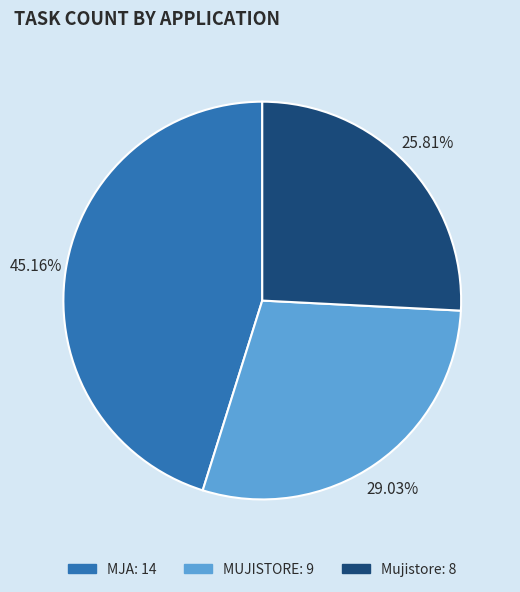

Which category has the smallest portion of the pie?

Mujistore